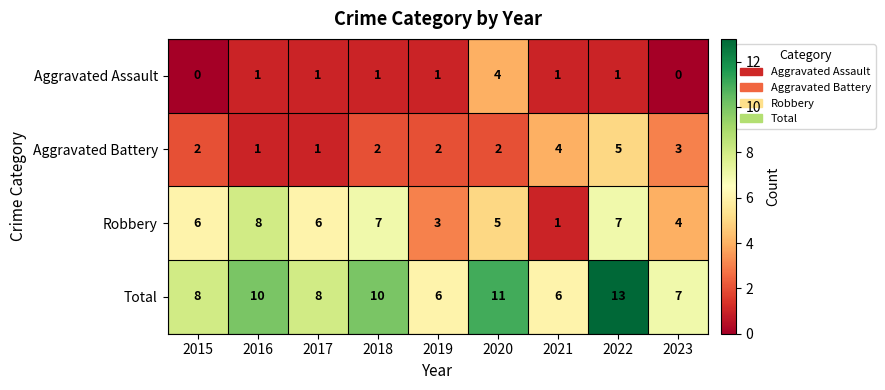

What is the difference between the highest and lowest values at 2023?

7